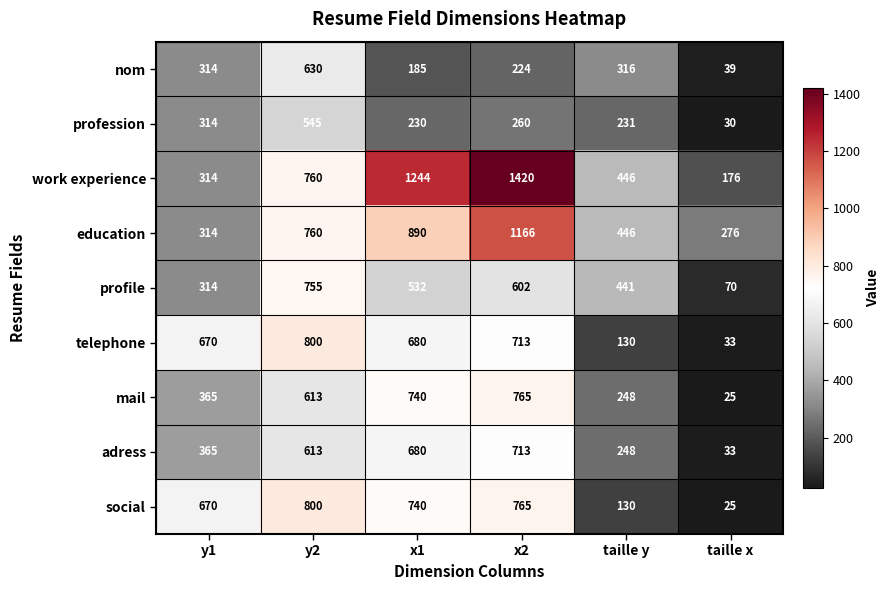

How many categories are shown in the chart?

6